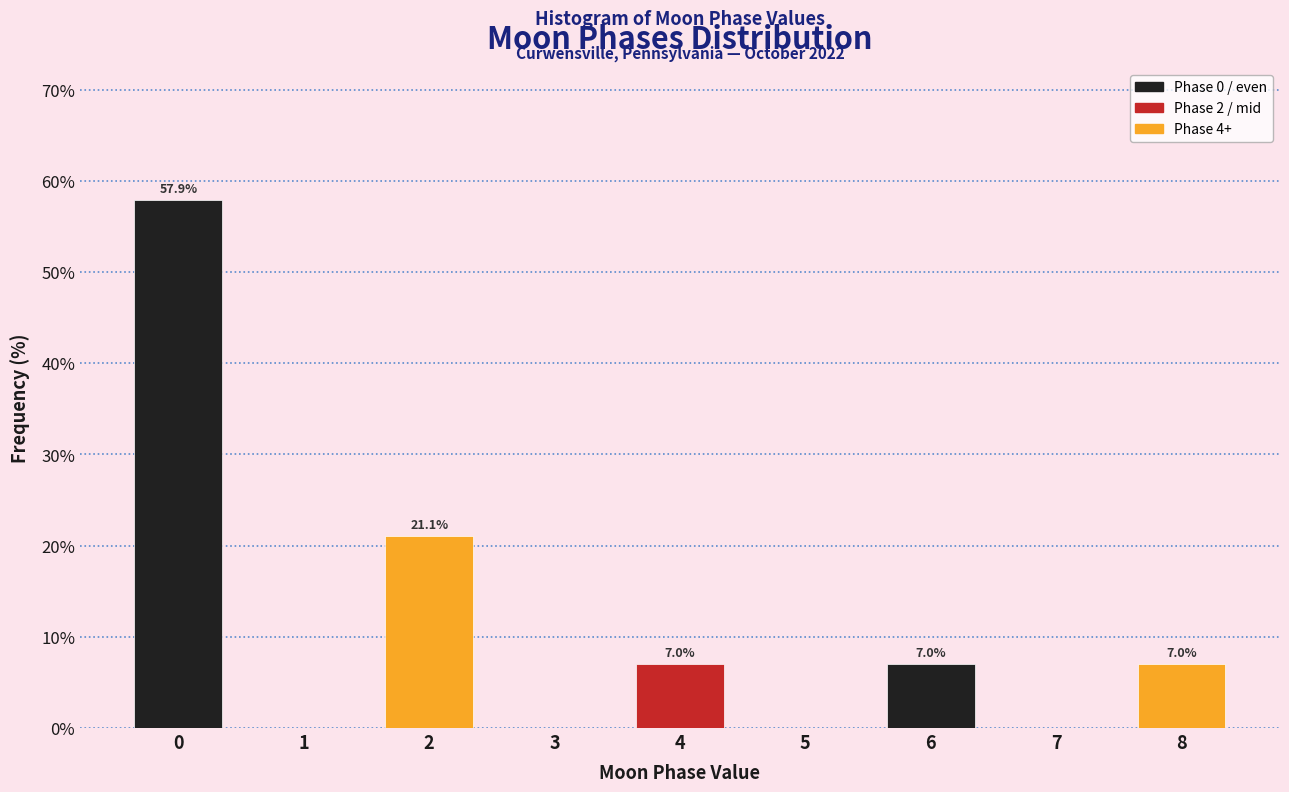

Reading left to right, extract all data points from this chart.

0=57.9	1=0.0	2=21.1	3=0.0	4=7.0	5=0.0	6=7.0	7=0.0	8=7.0